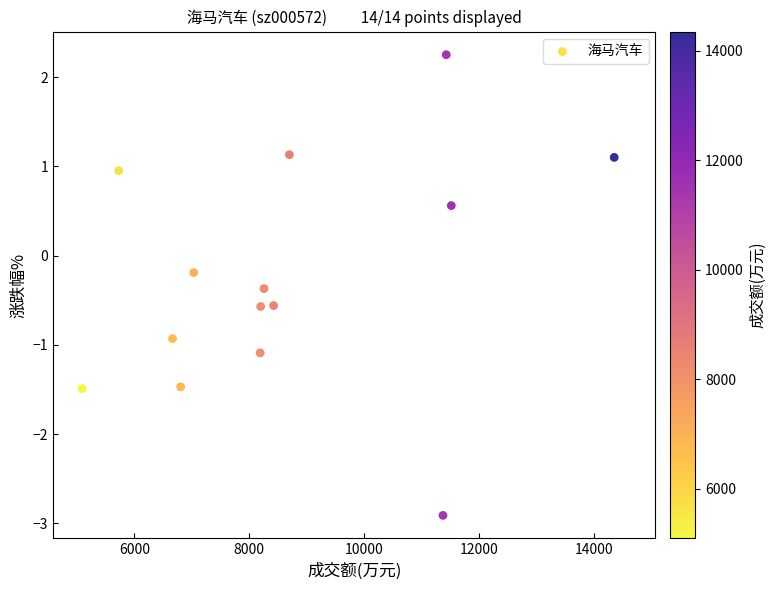

What is the range of X values (max minus min)?

9255.0